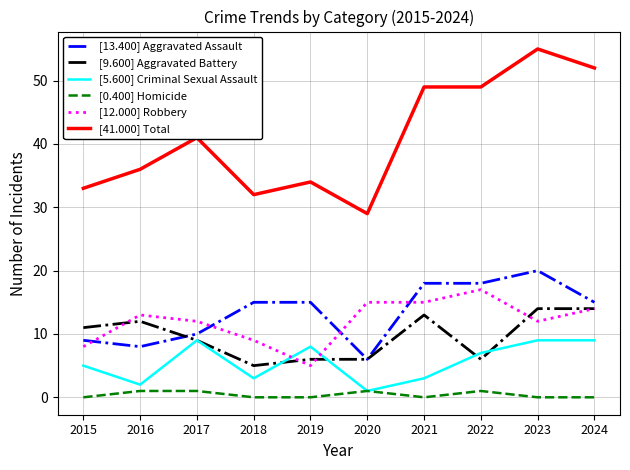

The value of [9.600] Aggravated Battery at 2015 is 6. True or false?

False